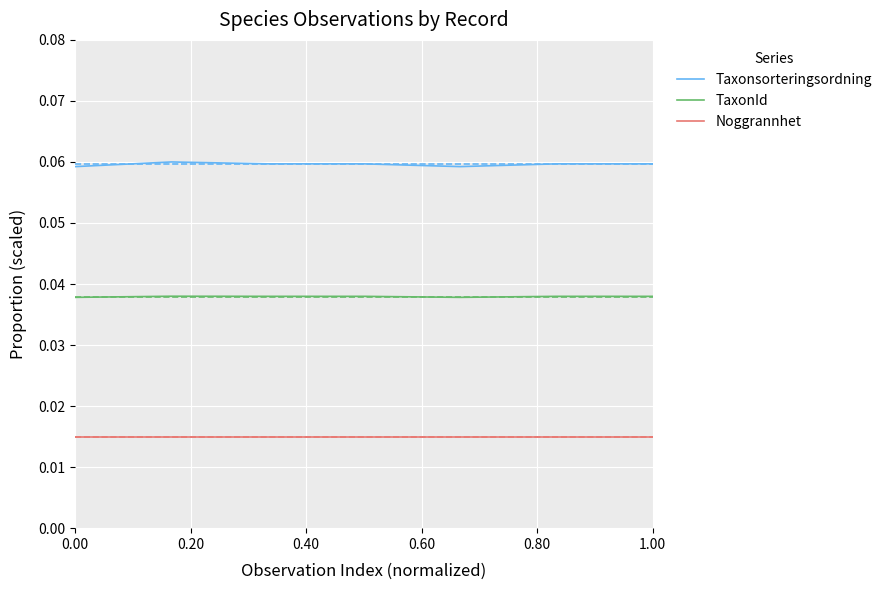

True or false: TaxonId and Taxonsorteringsordning intersect in this chart.

False